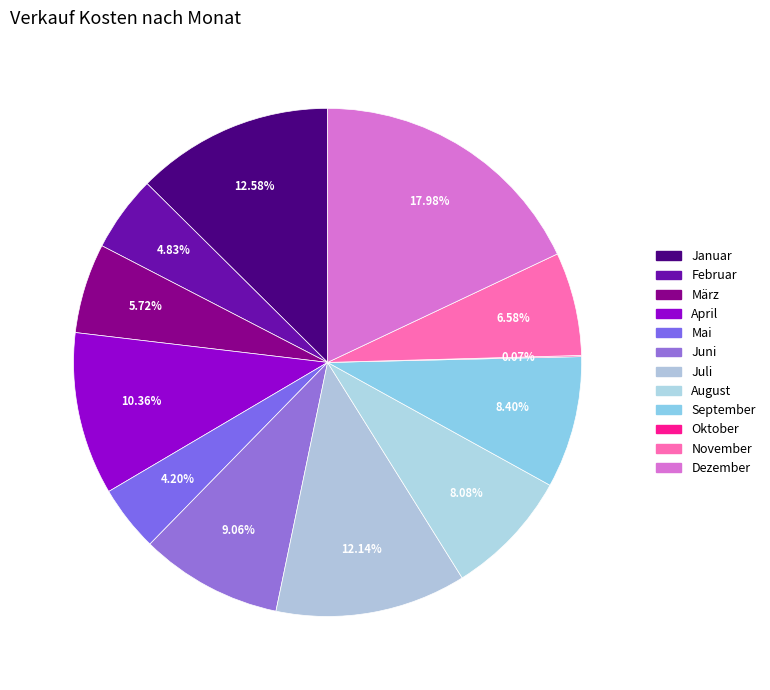

The September slice represents 8% of the pie. True or false?

True